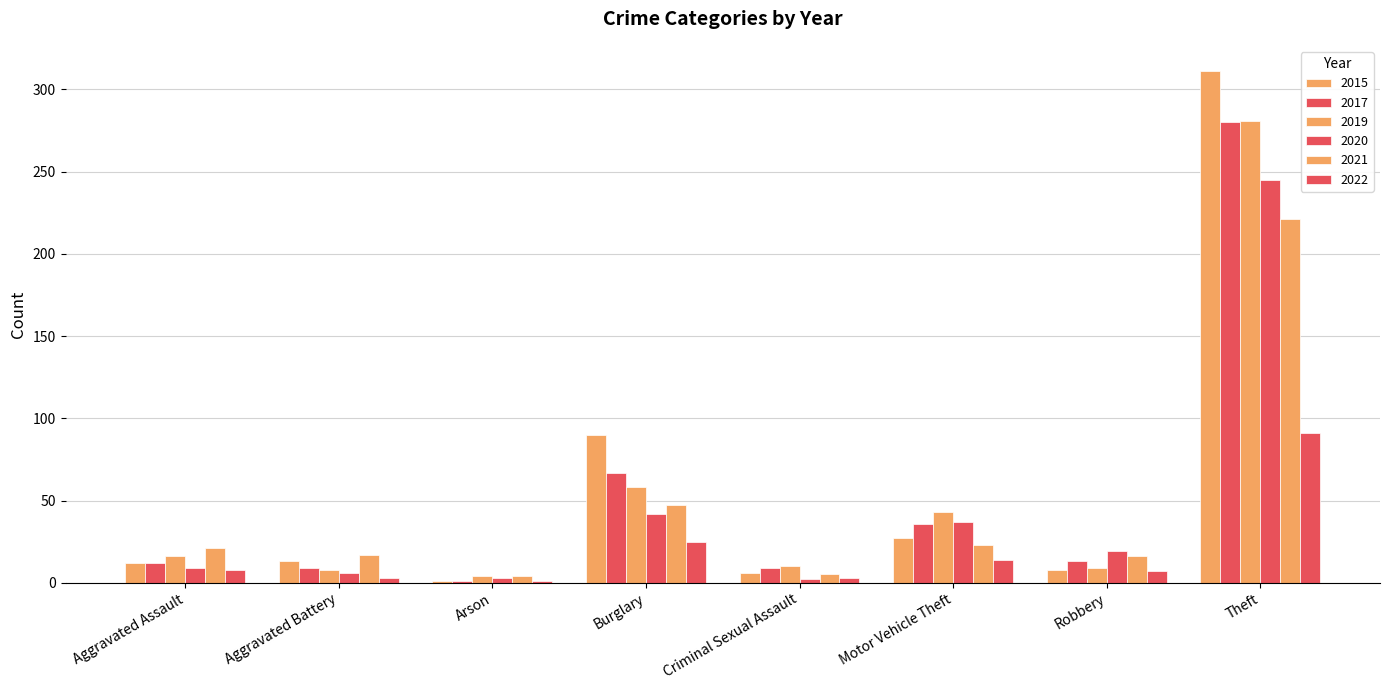

Does the chart contain stacked bars?

No